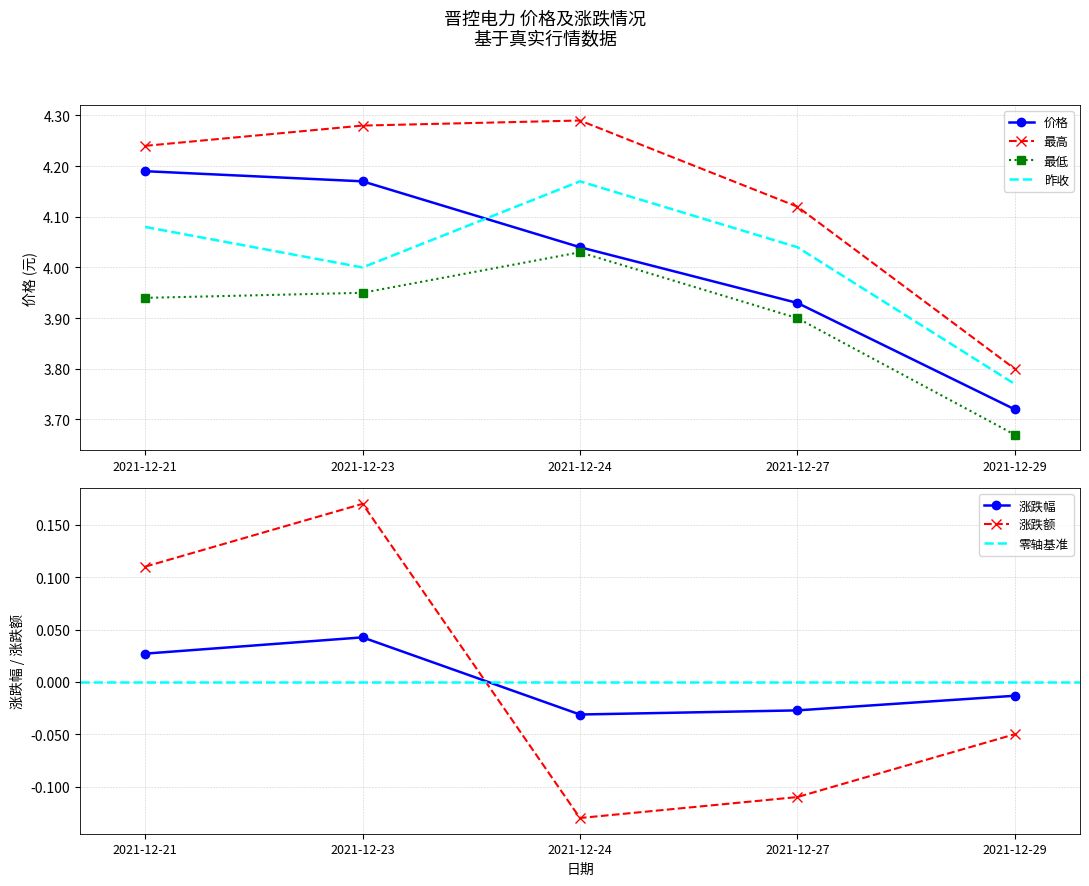

Reading left to right, what are all the values shown in this chart?

价格: 4.2	4.2	4.0	3.9	3.7
涨跌幅: 0.0	0.0	-0.0	-0.0	-0.0
涨跌额: 0.1	0.2	-0.1	-0.1	-0.1
昨收: 4.1	4.0	4.2	4.0	3.8
最高: 4.2	4.3	4.3	4.1	3.8
最低: 3.9	4.0	4.0	3.9	3.7